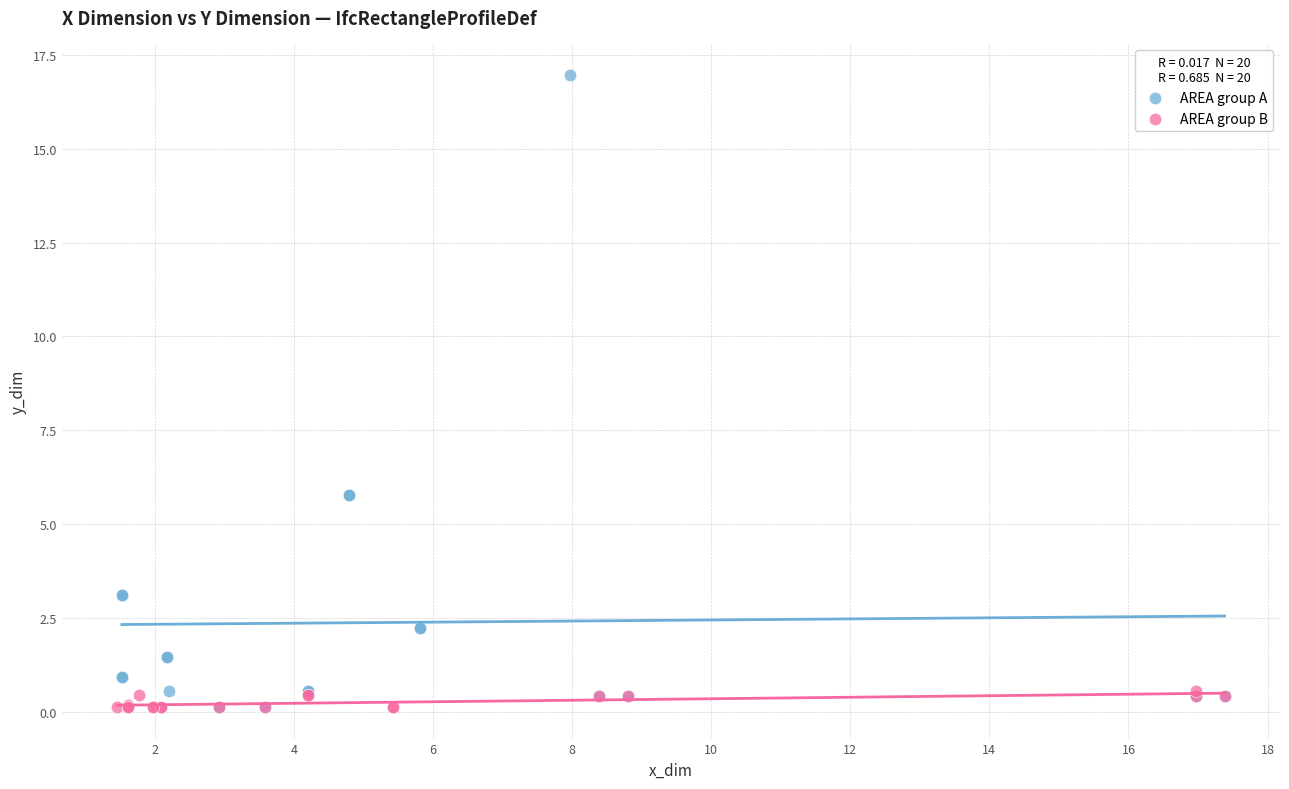

Which series contains the highest Y value?

AREA group A